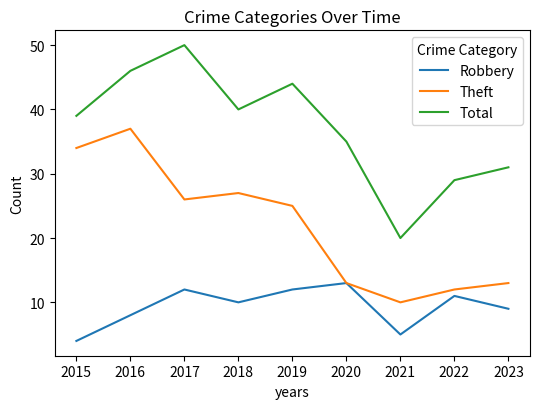

The Robbery series shows 9 at 2023. True or false?

True